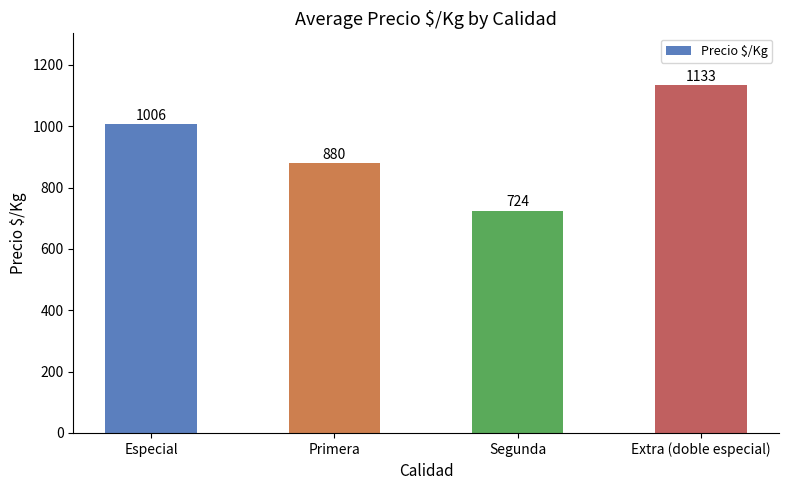

Reading left to right, transcribe all the data shown in this chart.

Especial=1006	Primera=880	Segunda=724	Extra (doble especial)=1133